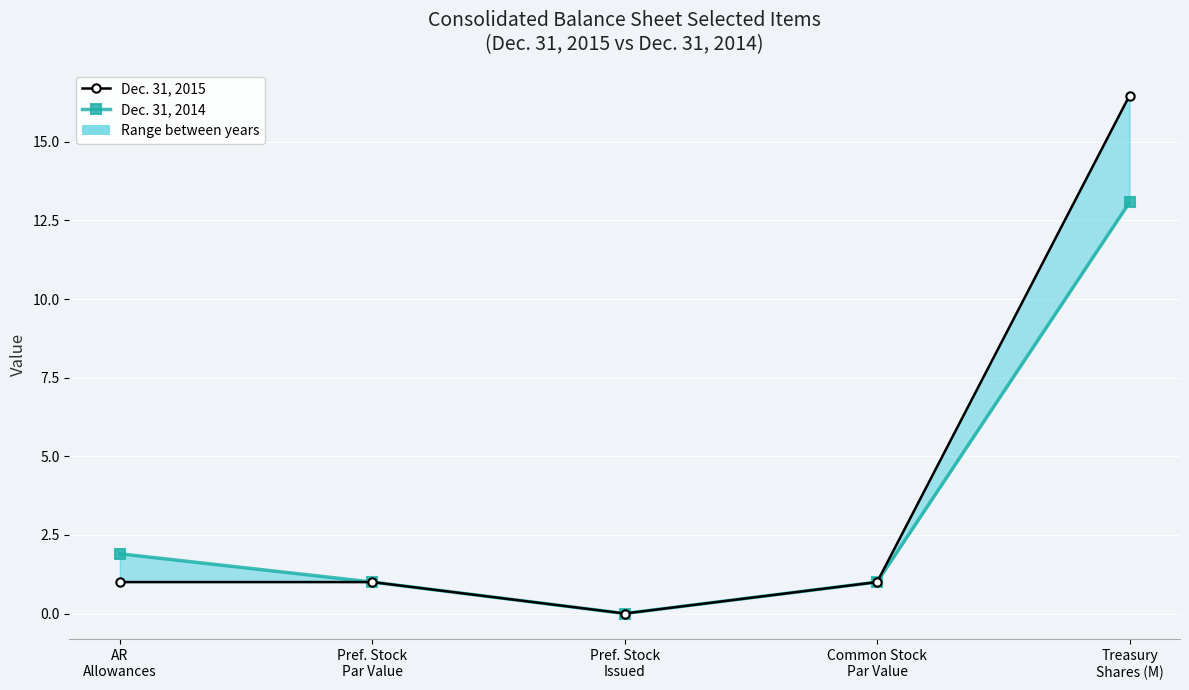

What is the highest value of the Dec. 31, 2014 series?

13.1